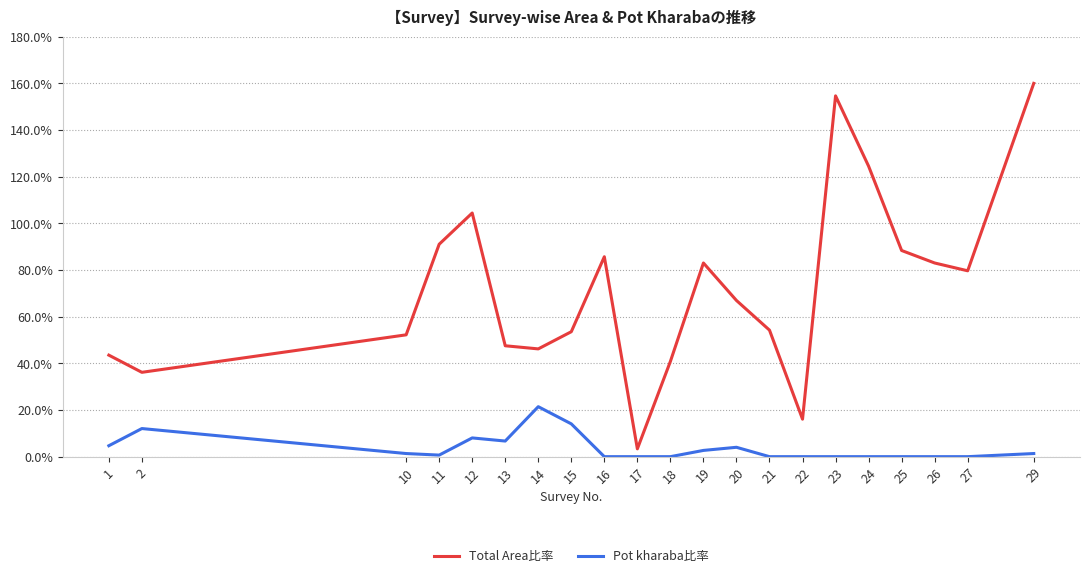

What is the difference between the second highest and minimum values in the Total Area比率 series?

151.3